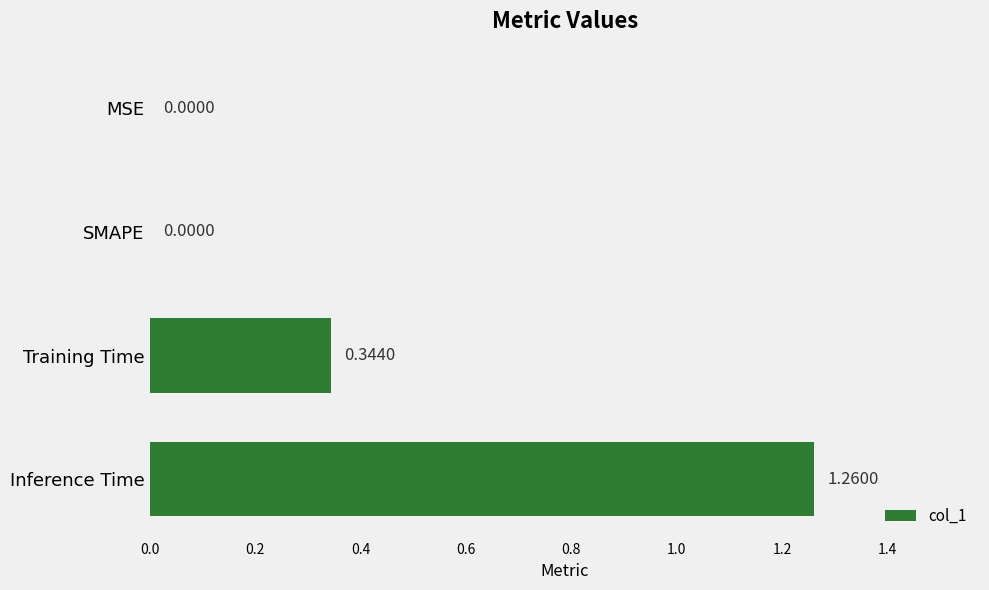

What is the change in value from MSE to Training Time?

+0.3